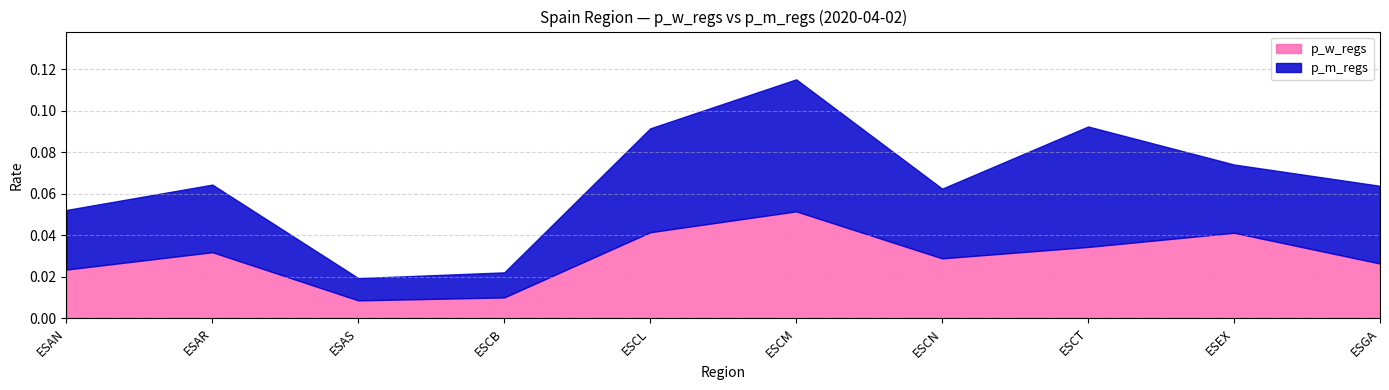

Is it true that p_w_regs equals 0.0 at ESCB?

True